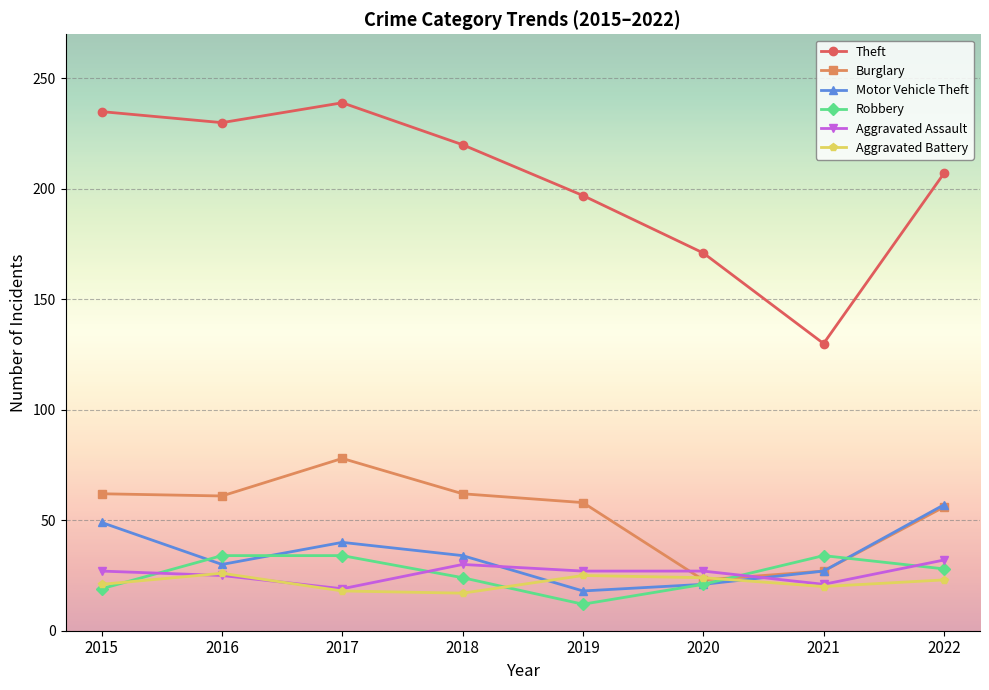

What are all the series names shown in the legend?

Theft, Burglary, Motor Vehicle Theft, Robbery, Aggravated Assault, Aggravated Battery